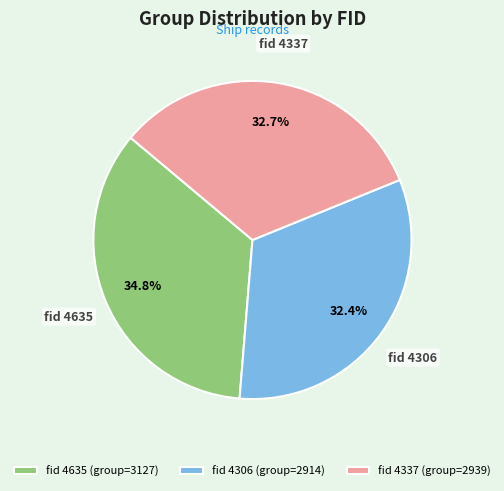

Is fid 4306 (group=2914) the majority of the pie?

No